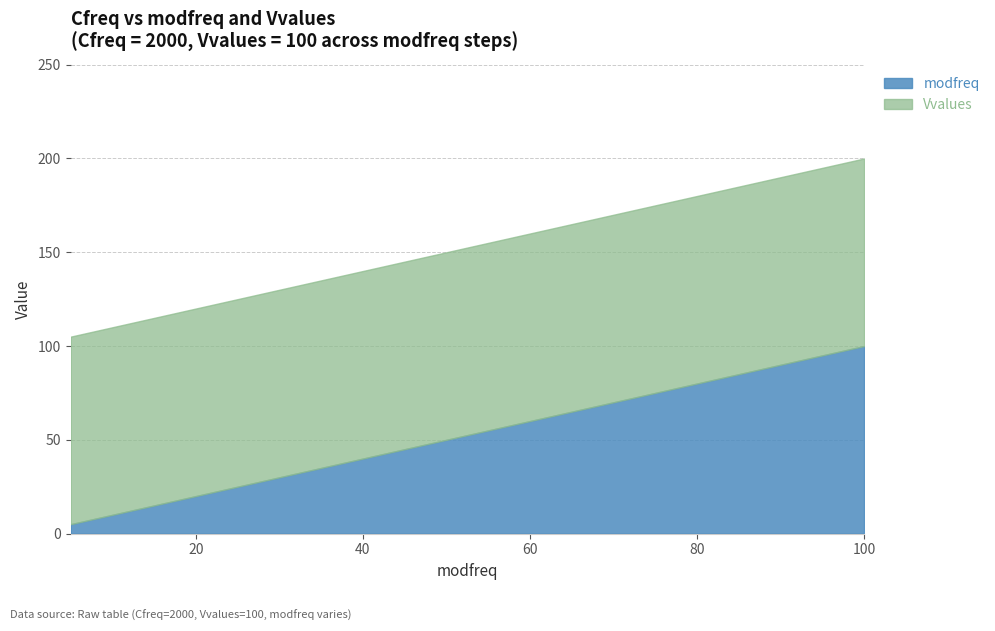

What are all the series names shown in the legend?

modfreq, Vvalues